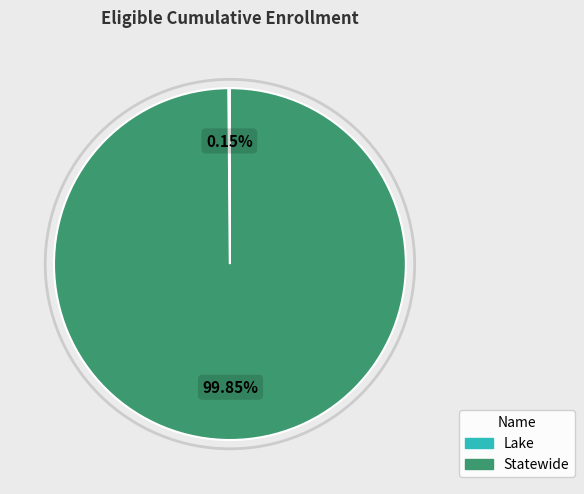

To the nearest percent, what is the difference between the largest and smallest slice percentages?

100%